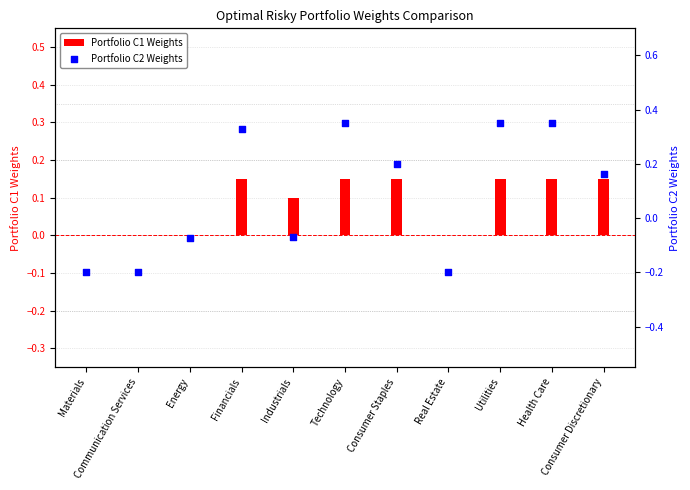

At which category is the sum across all series the highest?

Technology